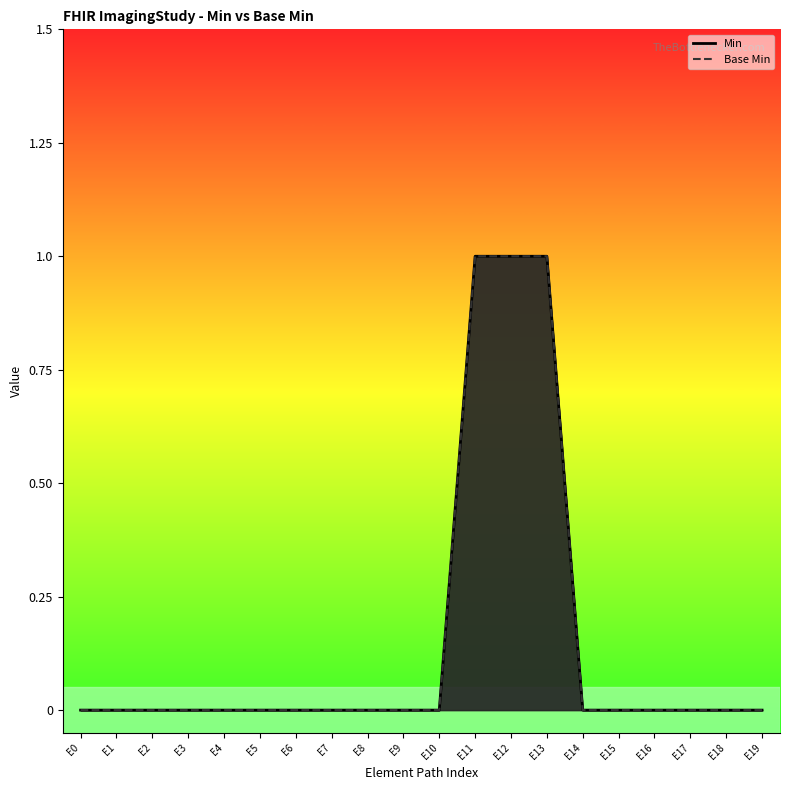

Reading left to right, extract all data points from this chart.

Min: 0	0	0	0	0	0	0	0	0	0	0	1	1	1	0	0	0	0	0	0
Base Min: 0	0	0	0	0	0	0	0	0	0	0	1	1	1	0	0	0	0	0	0